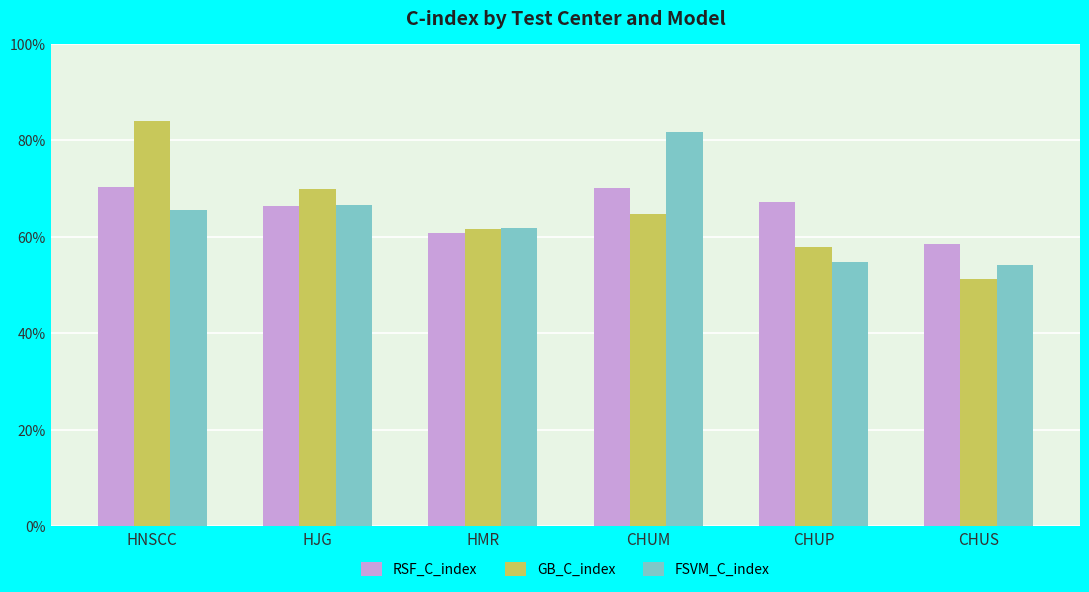

What is the maximum value shown in the chart?

0.8